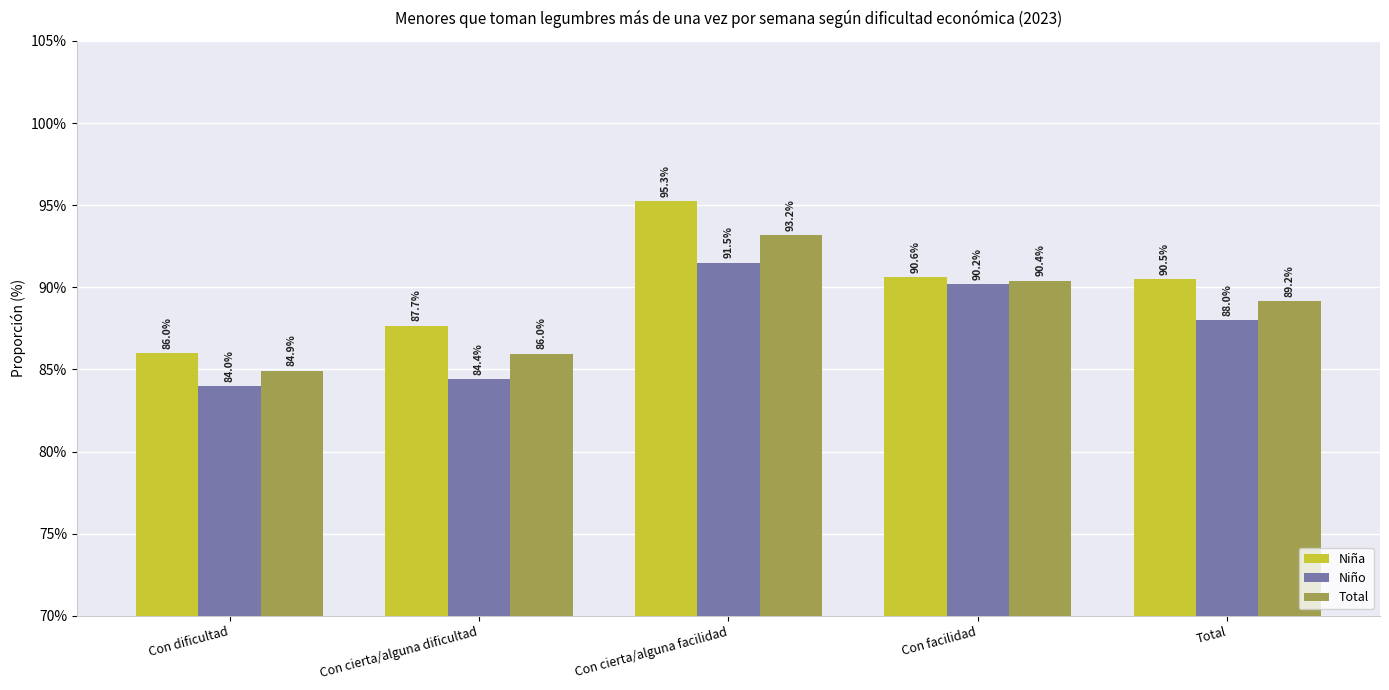

Reading left to right, transcribe all the data shown in this chart.

Niña: Con dificultad=0.9	Con cierta/alguna dificultad=0.9	Con cierta/alguna facilidad=1.0	Con facilidad=0.9	Total=0.9
Niño: Con dificultad=0.8	Con cierta/alguna dificultad=0.8	Con cierta/alguna facilidad=0.9	Con facilidad=0.9	Total=0.9
Total: Con dificultad=0.8	Con cierta/alguna dificultad=0.9	Con cierta/alguna facilidad=0.9	Con facilidad=0.9	Total=0.9